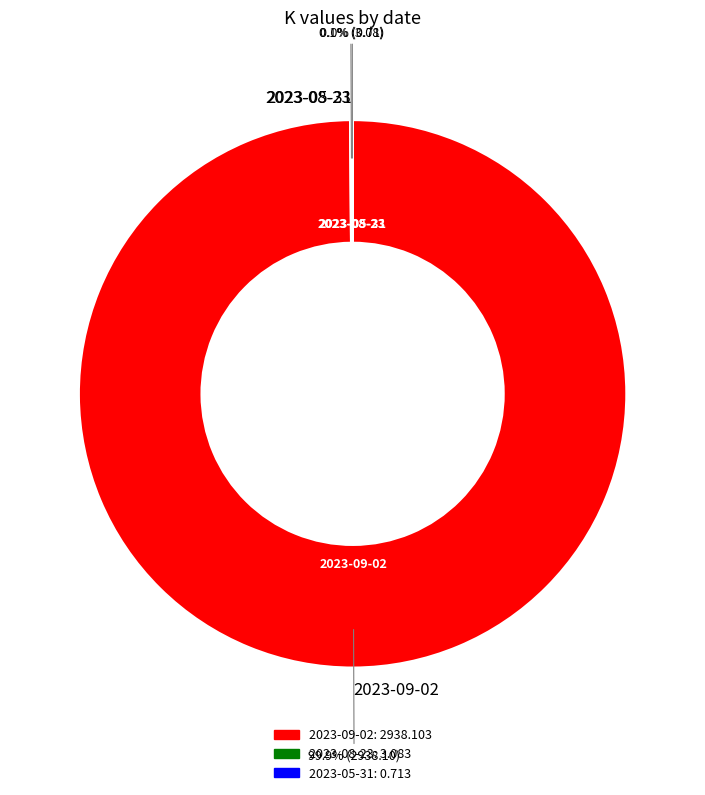

Is there any slice that represents more than half of the pie?

Yes